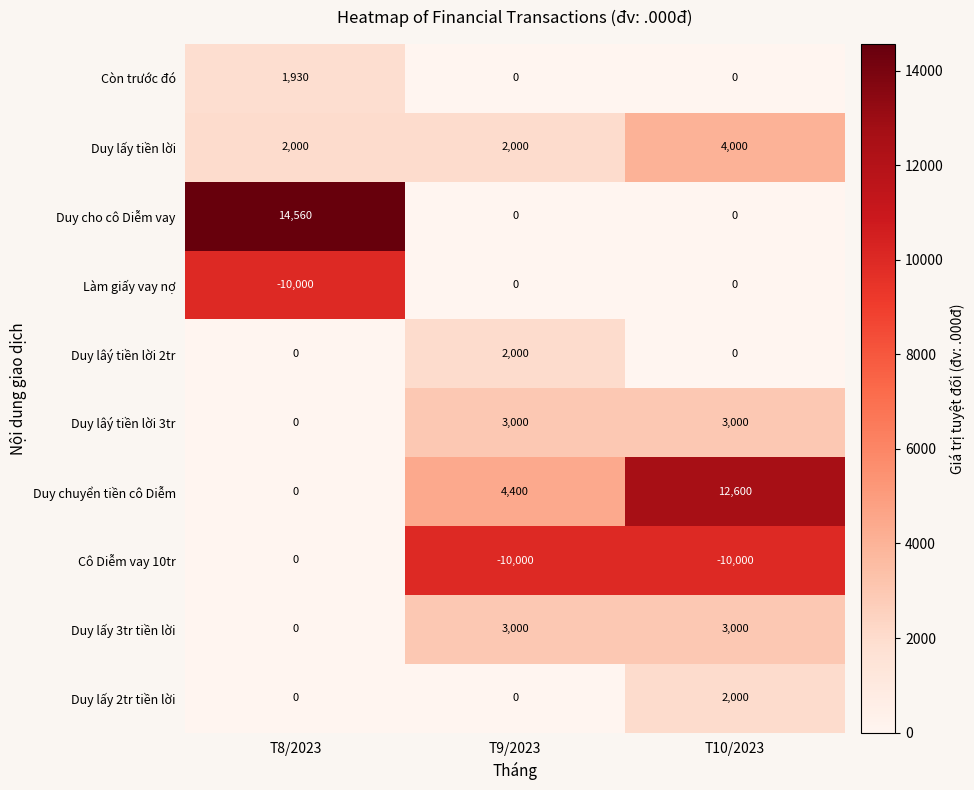

Reading left to right, extract all data points from this chart.

Còn trước đó: T8/2023=1930	T9/2023=0	T10/2023=0
Duy lấy tiền lời: T8/2023=2000	T9/2023=2000	T10/2023=4000
Duy cho cô Diễm vay: T8/2023=14560	T9/2023=0	T10/2023=0
Làm giấy vay nợ: T8/2023=-10000	T9/2023=0	T10/2023=0
Duy lâý tiền lời 2tr: T8/2023=0	T9/2023=2000	T10/2023=0
Duy lâý tiền lời 3tr: T8/2023=0	T9/2023=3000	T10/2023=3000
Duy chuyển tiền cô Diễm: T8/2023=0	T9/2023=4400	T10/2023=12600
Cô Diễm vay 10tr: T8/2023=0	T9/2023=-10000	T10/2023=-10000
Duy lấy 3tr tiền lời: T8/2023=0	T9/2023=3000	T10/2023=3000
Duy lấy 2tr tiền lời: T8/2023=0	T9/2023=0	T10/2023=2000